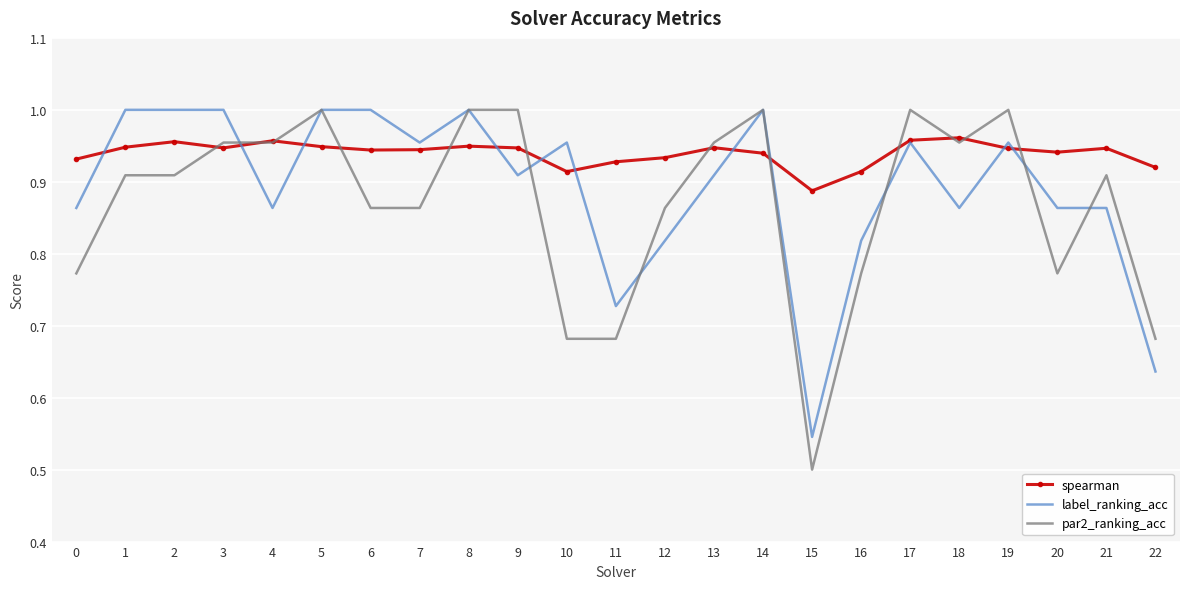

Where do spearman and par2_ranking_acc first cross each other?

2 and 3